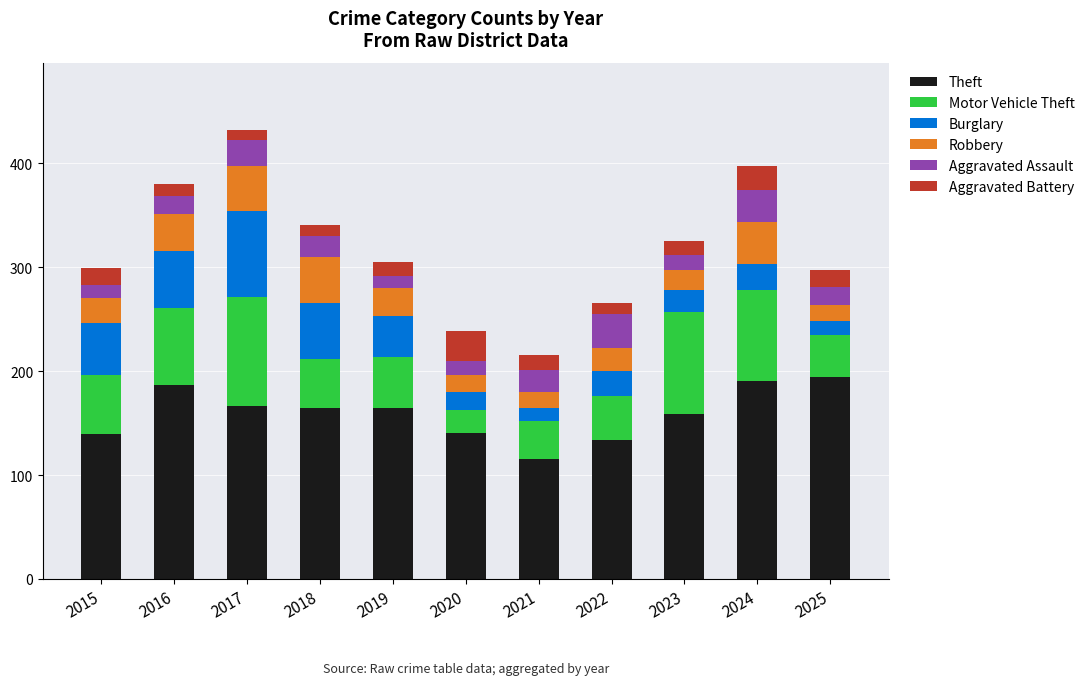

What is the lowest value of the Theft series?

116